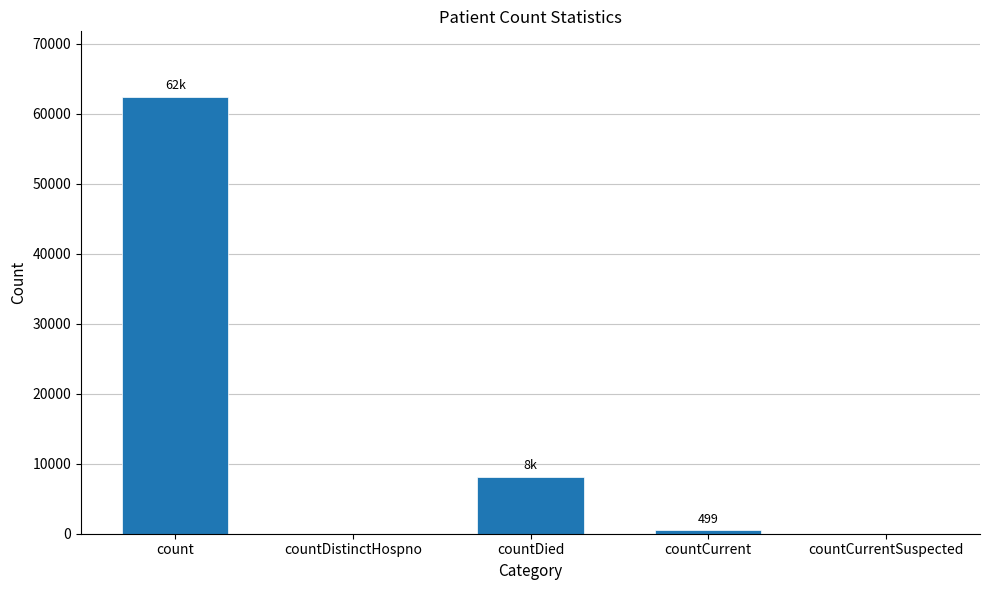

Are the bars grouped side by side (vs. stacked)?

No